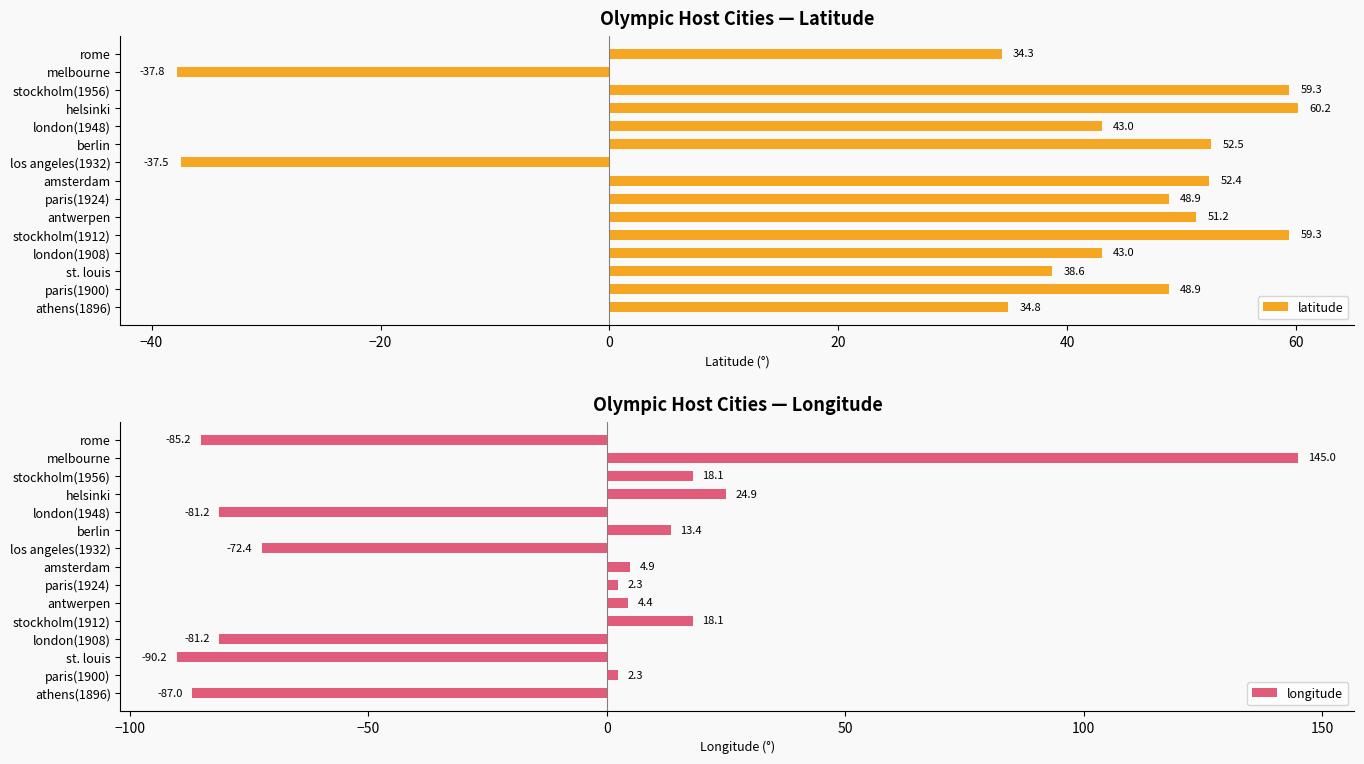

Where is latitude nearest to the value 11?

rome